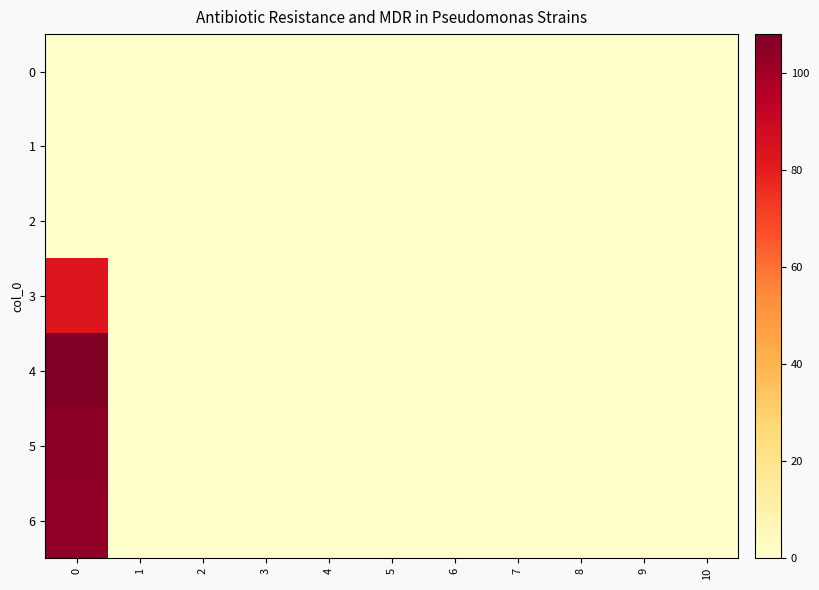

Reading right to left, extract all data points from this chart.

0: 10=0	9=0	8=0	7=0	6=0	5=0	4=0	3=0	2=0	1=0	0=0
1: 10=0	9=0	8=0	7=0	6=0	5=0	4=0	3=0	2=0	1=0	0=0
2: 10=0	9=0	8=0	7=0	6=0	5=0	4=0	3=0	2=0	1=0	0=0
3: 10=0	9=0	8=0	7=0	6=0	5=0	4=0	3=0	2=0	1=0	0=83
4: 10=0	9=0	8=0	7=0	6=0	5=0	4=0	3=0	2=0	1=0	0=108
5: 10=0	9=0	8=0	7=0	6=0	5=0	4=0	3=0	2=0	1=0	0=105
6: 10=0	9=0	8=0	7=0	6=0	5=0	4=0	3=0	2=0	1=0	0=104